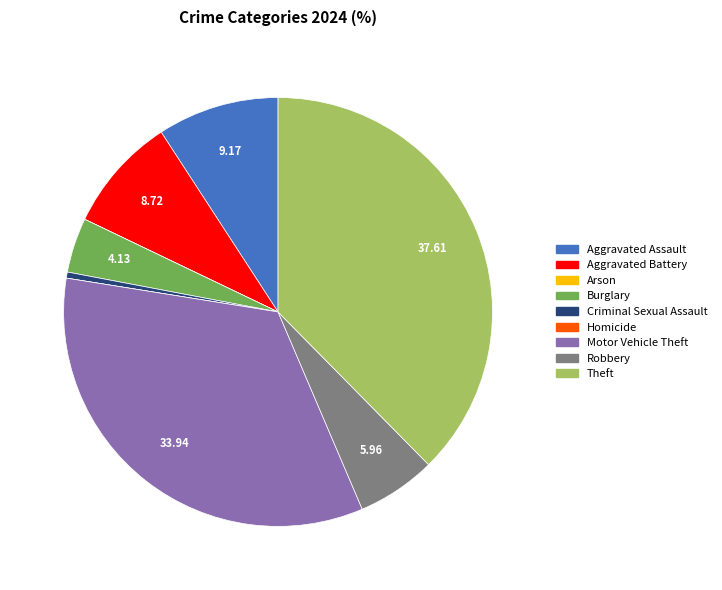

Which category has the biggest portion of the pie?

Theft